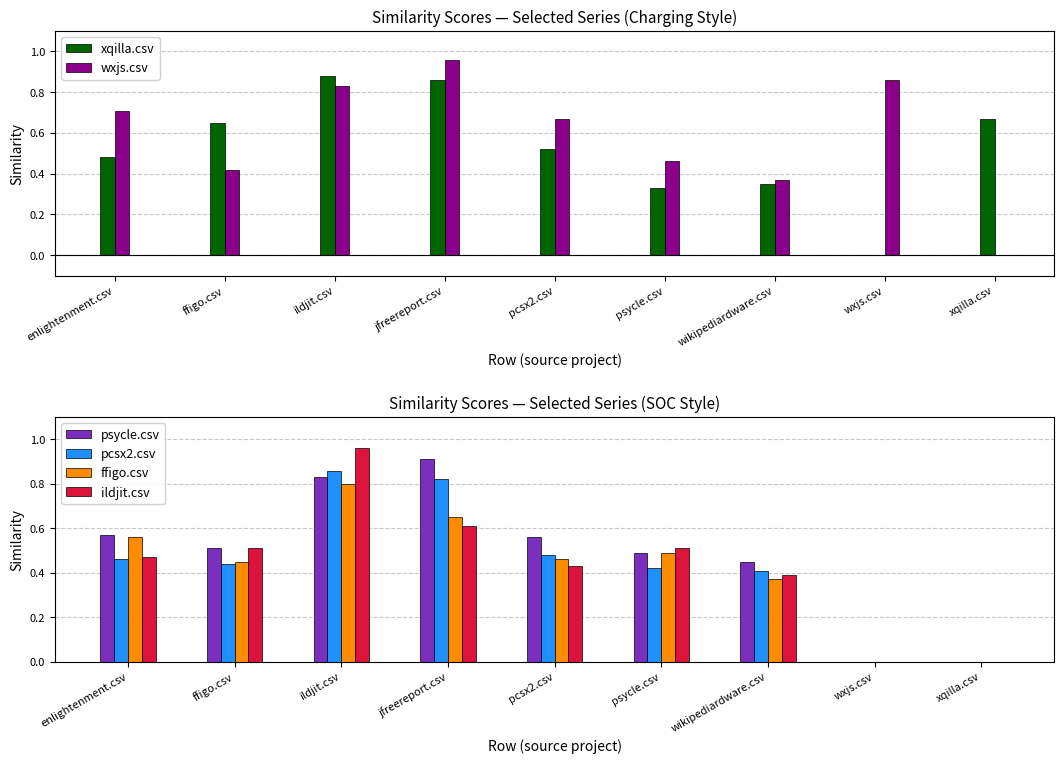

Which has a higher value, psycle.csv or wikipediardware.csv?

wikipediardware.csv